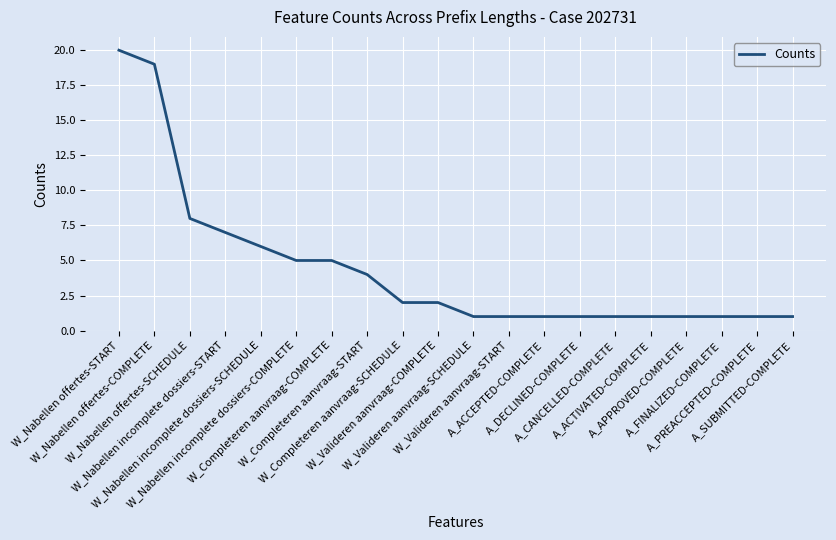

True or false: the data shows 1 at W_Valideren aanvraag-SCHEDULE.

True